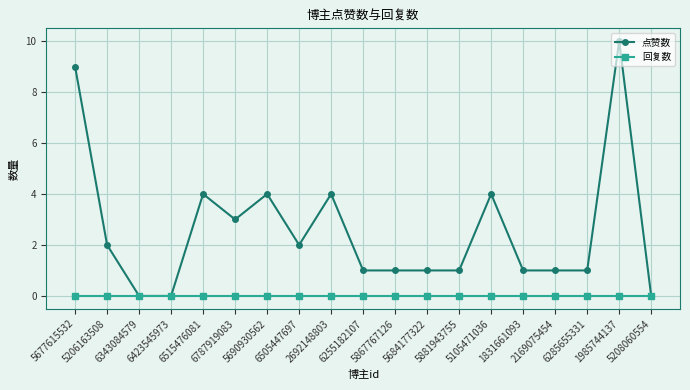

What is the highest value of the 点赞数 series?

10